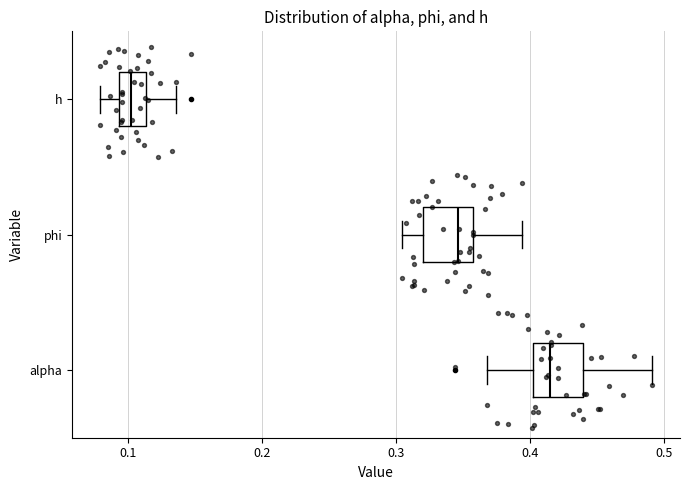

Reading bottom to top, read every box against the x-axis: the position of its median line, the range the box covers, and the ends of its whiskers. The values are not printed on the chart, so give them approximately, as read against the axis.

alpha: median 0.42, box 0.40 to 0.44, whiskers 0.37 to 0.49
phi: median 0.35, box 0.32 to 0.36, whiskers 0.30 to 0.39
h: median 0.10, box 0.09 to 0.11, whiskers 0.08 to 0.14